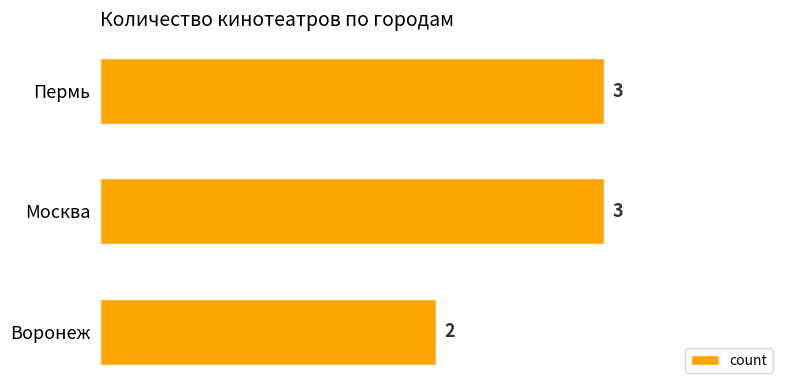

What is the sum of all values?

8